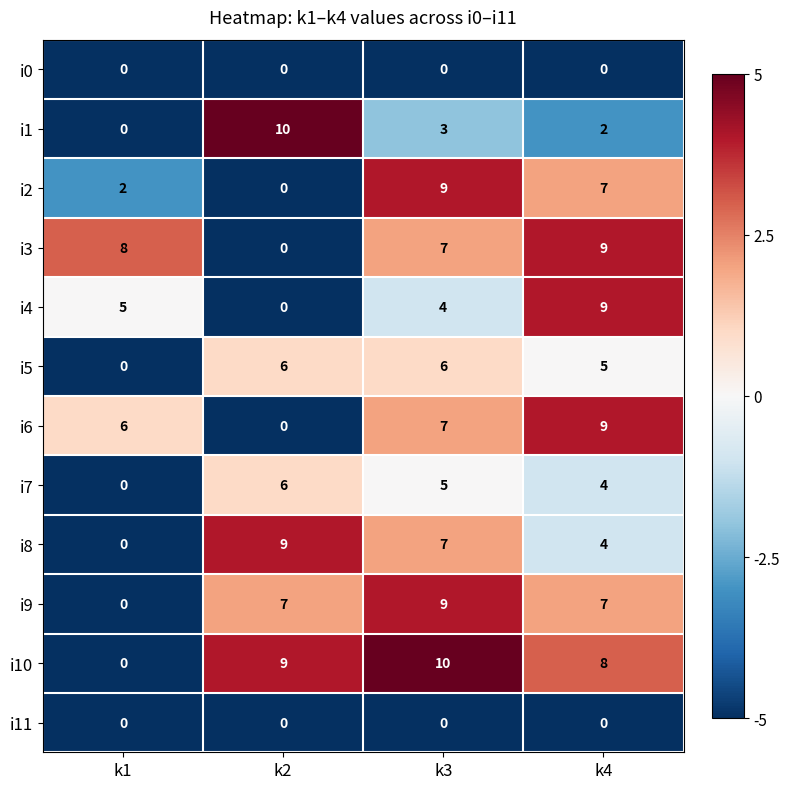

At which label does i2 first exceed 7?

k3